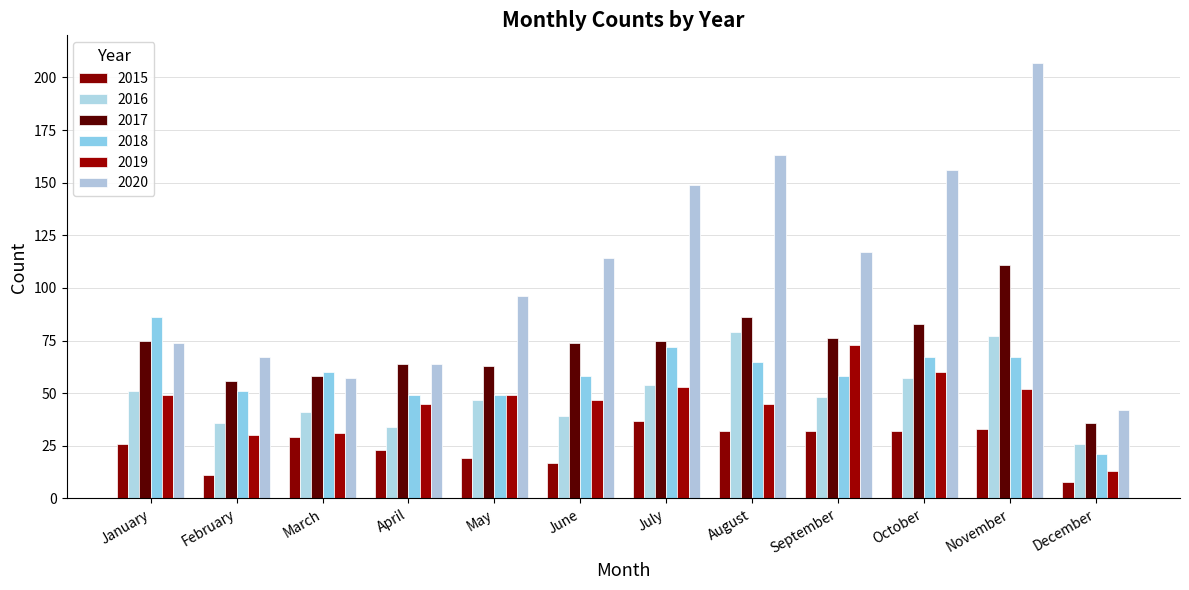

The 2015 series shows 7 at June. True or false?

False